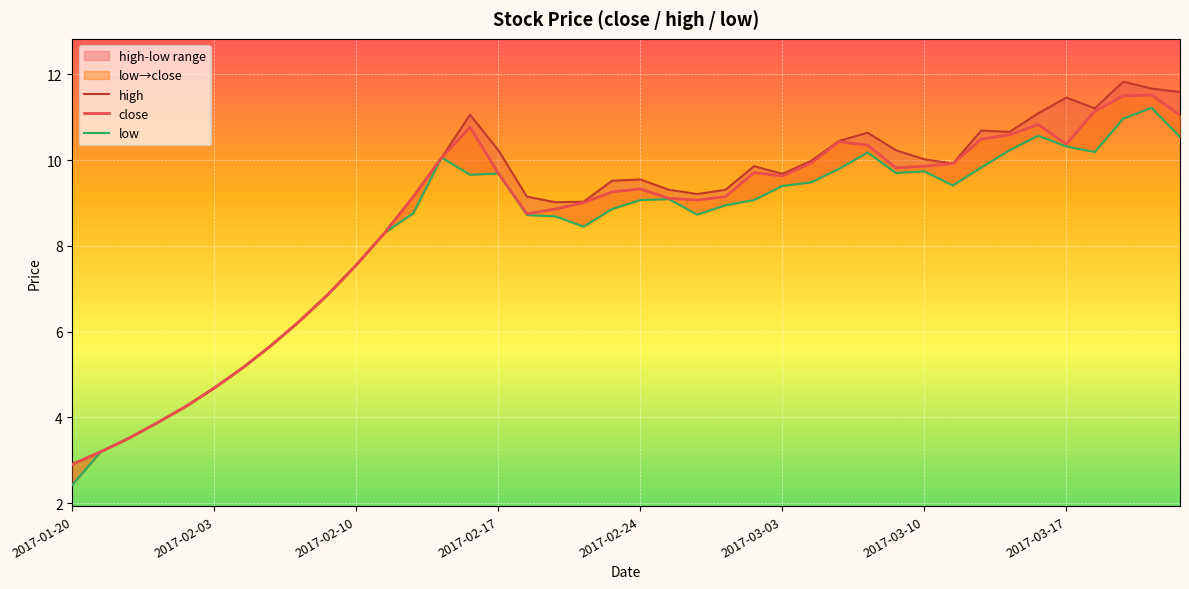

Reading left to right, list all the values displayed in this chart.

close: 2.9	3.2	3.5	3.9	4.3	4.7	5.2	5.7	6.2	6.9	7.6	8.3	9.2	10.1	10.8	9.7	8.8	8.9	9.0	9.3	9.3	9.1	9.1	9.2	9.7	9.6	9.9	10.4	10.3	9.8	9.9	9.9	10.5	10.6	10.8	10.4	11.1	11.5	11.5	11.1
high: 2.9	3.2	3.5	3.9	4.3	4.7	5.2	5.7	6.2	6.9	7.6	8.3	9.2	10.1	11.1	10.2	9.2	9.0	9.0	9.5	9.6	9.3	9.2	9.3	9.9	9.7	10.0	10.4	10.6	10.2	10.0	9.9	10.7	10.7	11.1	11.5	11.2	11.8	11.7	11.6
low: 2.4	3.2	3.5	3.9	4.3	4.7	5.2	5.7	6.2	6.9	7.6	8.3	8.8	10.1	9.7	9.7	8.7	8.7	8.4	8.9	9.1	9.1	8.7	8.9	9.1	9.4	9.5	9.8	10.2	9.7	9.7	9.4	9.8	10.2	10.6	10.3	10.2	11.0	11.2	10.5